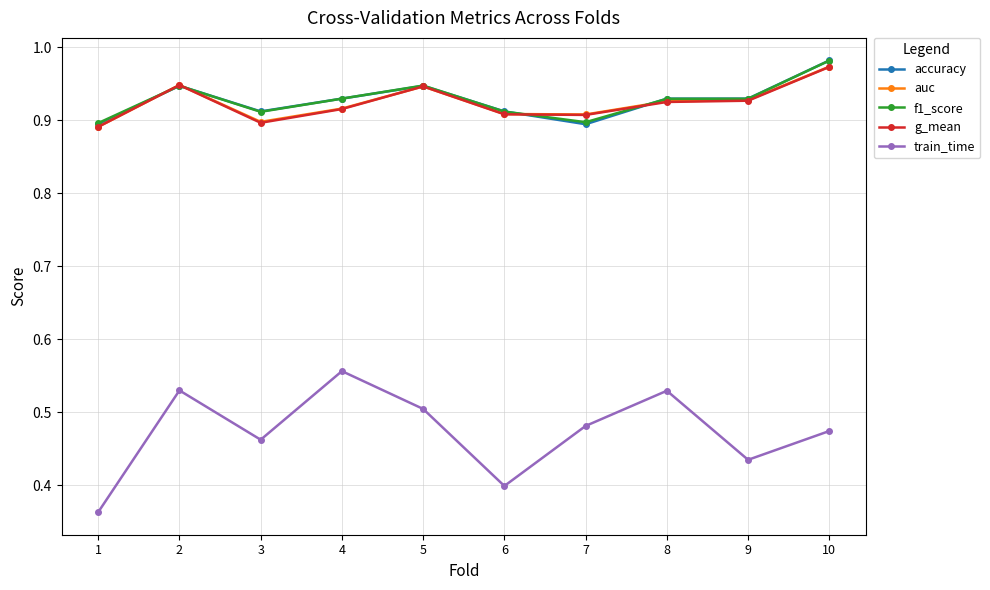

What is the total value across all series at 10?

4.4